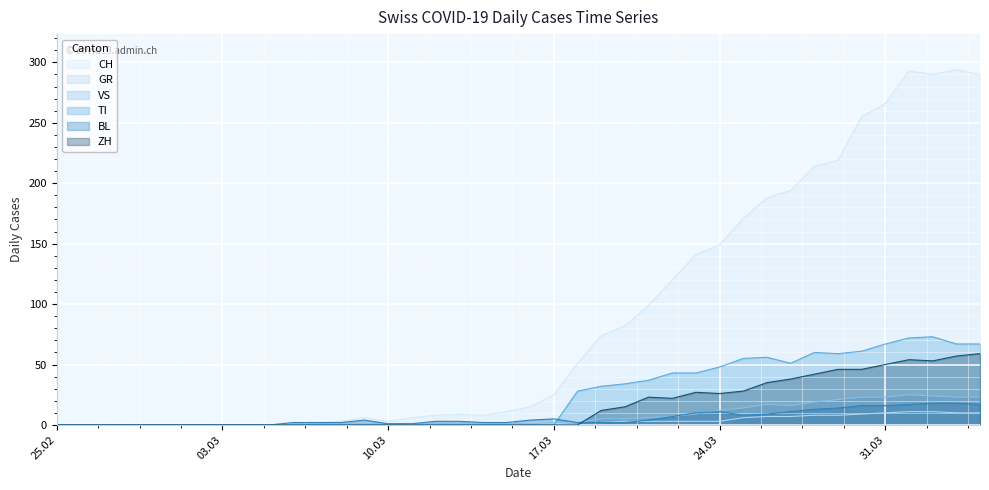

What is the difference between the highest and lowest values at 2020-03-30?

246